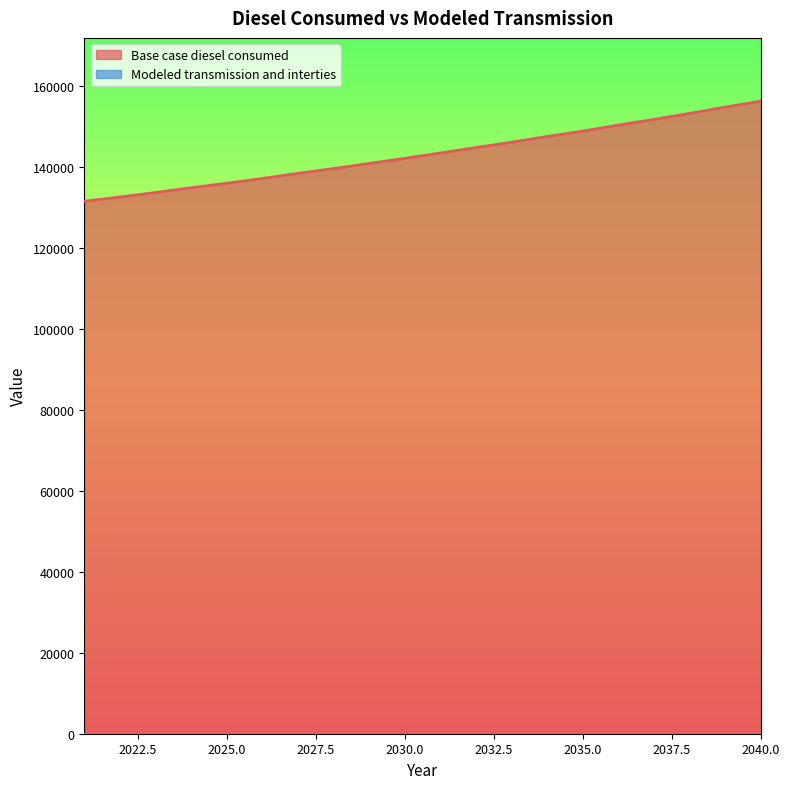

The chart shows a value of 142176.5 at 2030. True or false?

True